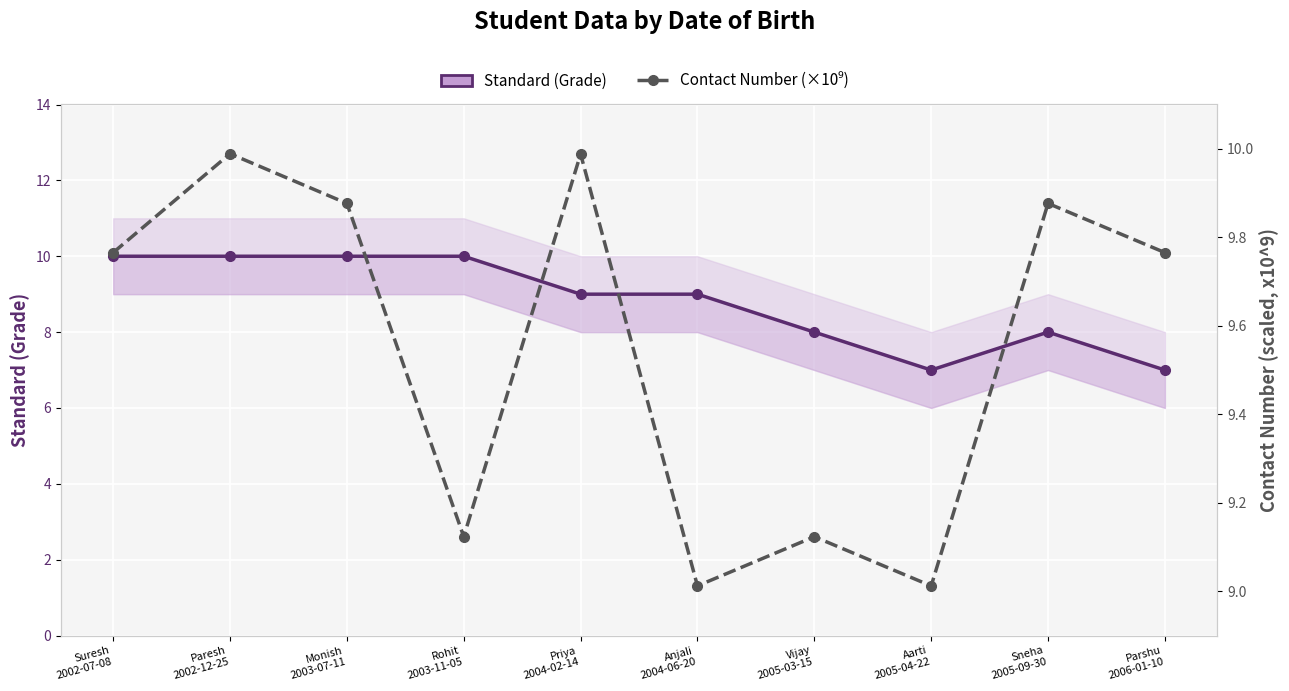

Count the number of data series in this chart.

2